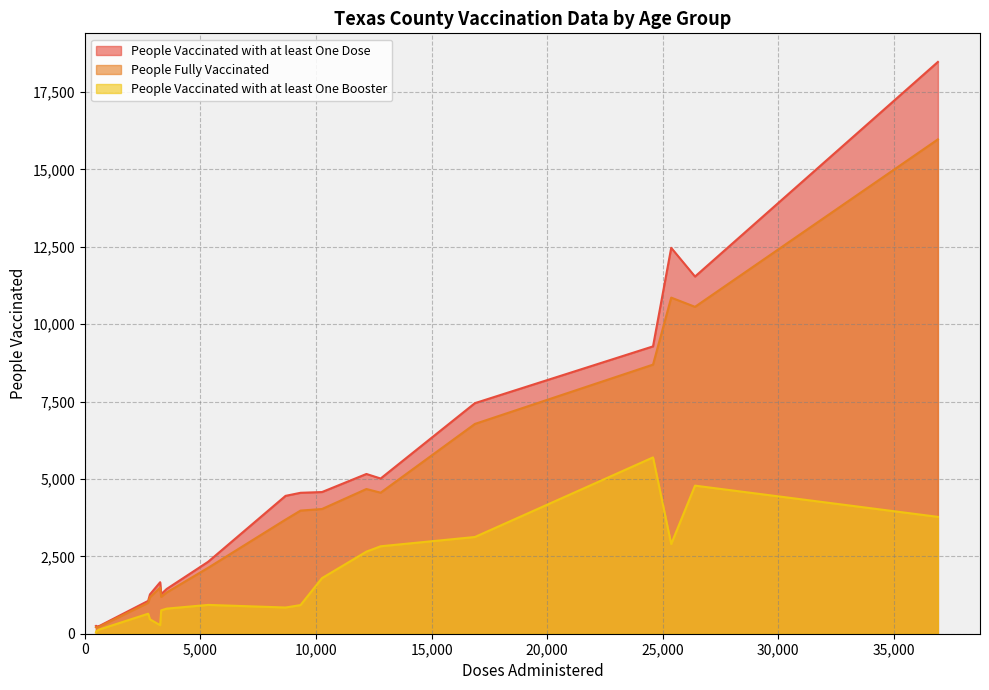

Does the chart have visible grid lines?

Yes